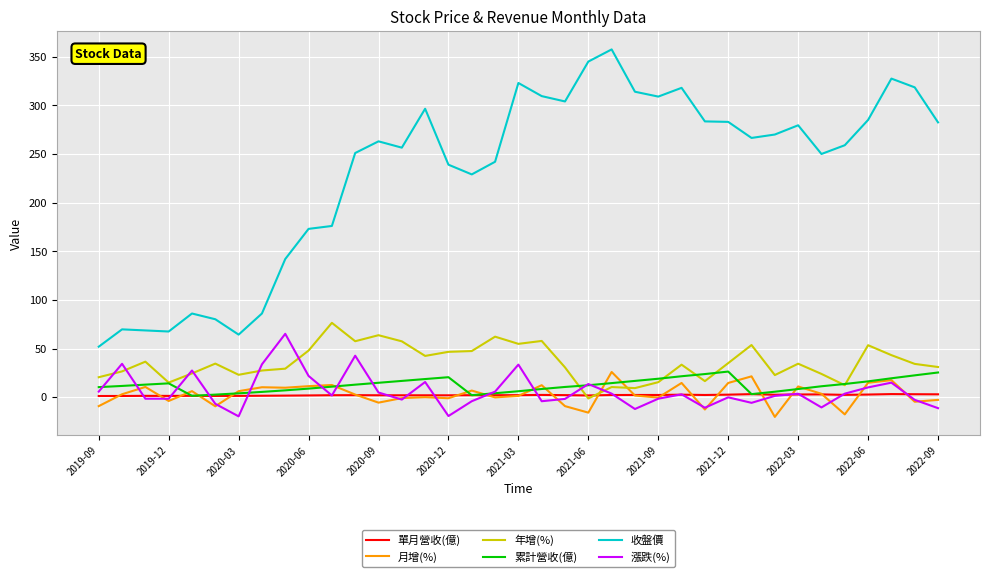

True or false: 收盤價 and 漲跌(%) intersect in this chart.

False